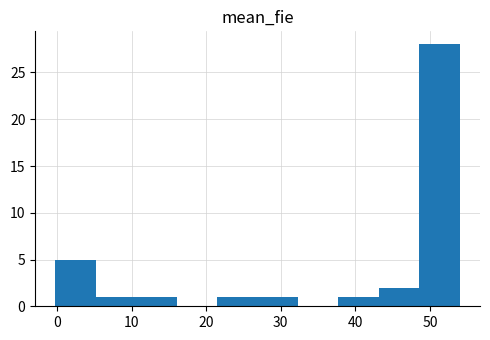

What is the height of the bar covering 11 to 16 on the x-axis? Neither the bar edges nor the heights are printed on the chart, so give them approximately, as read against the axes.

1